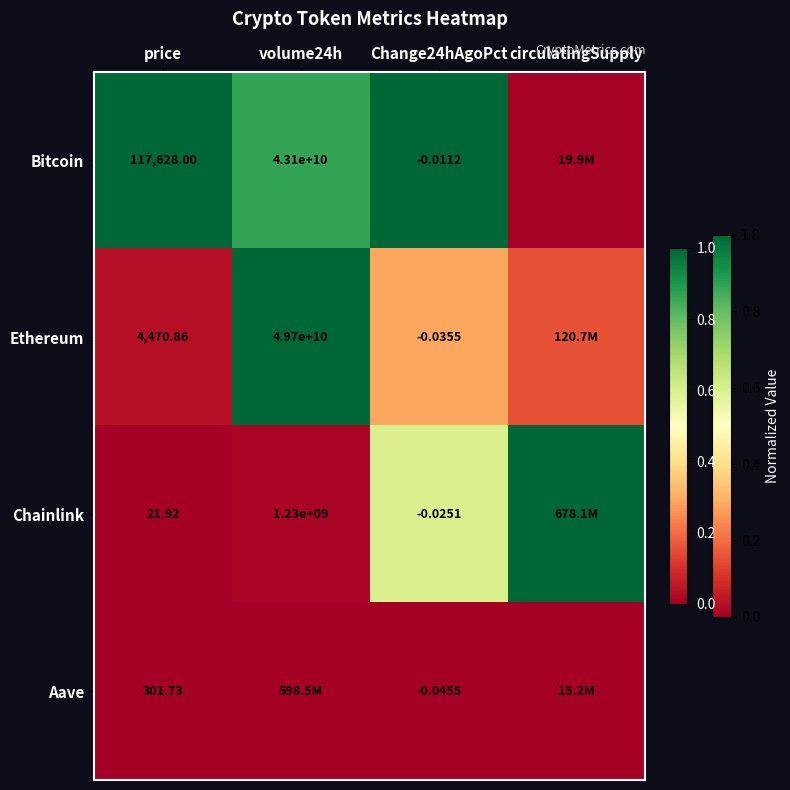

Is the value of Bitcoin at price greater than the value of Chainlink at price?

Yes